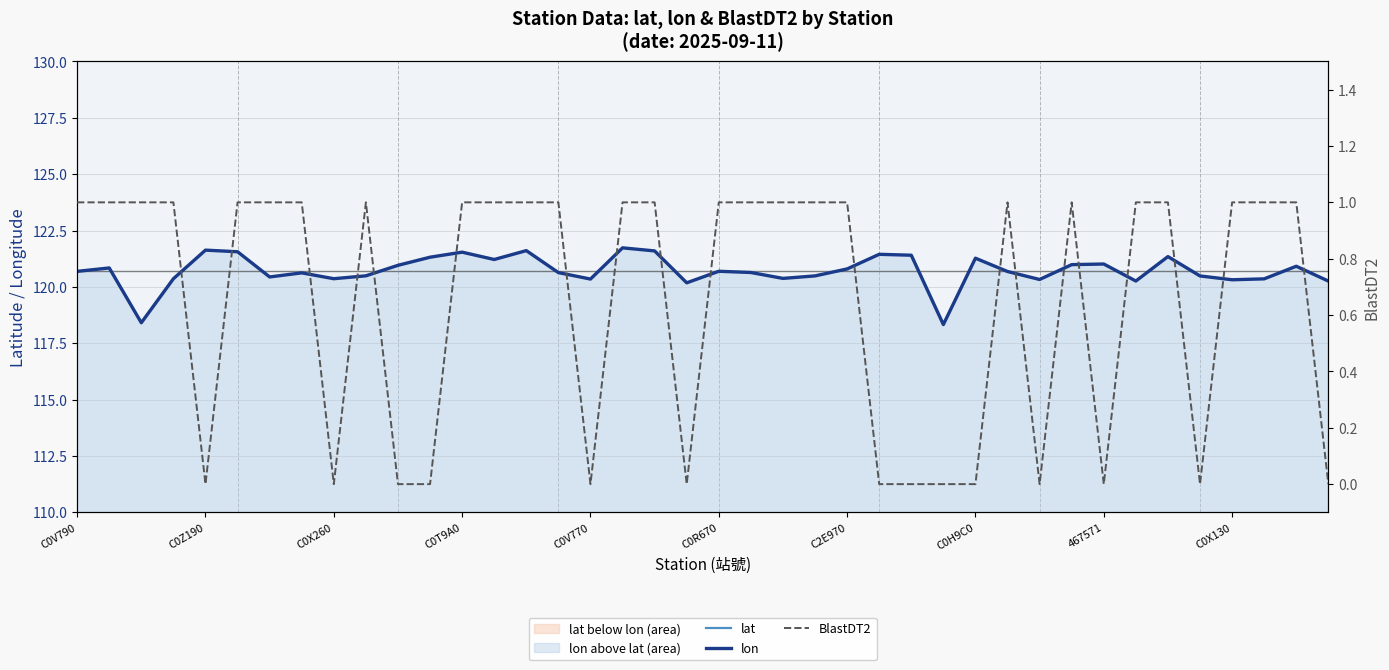

Is it true that lon equals 120.5 at 35?

True